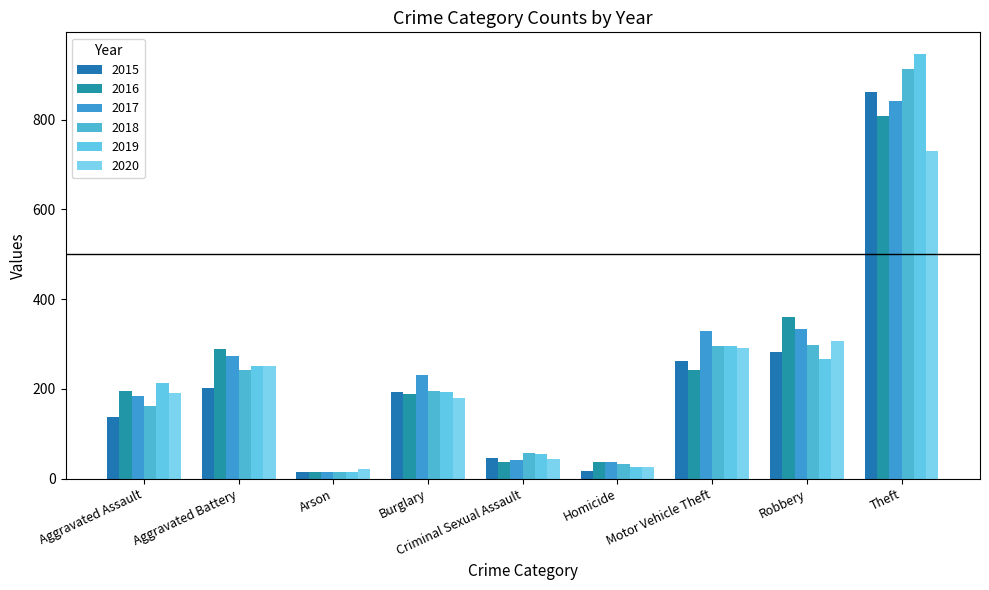

Which series has the largest total across all categories?

2017